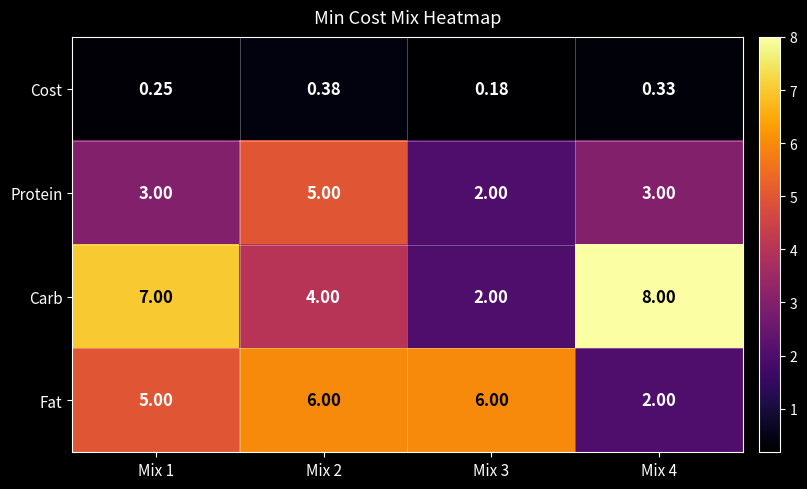

Count the number of categories in the chart.

4